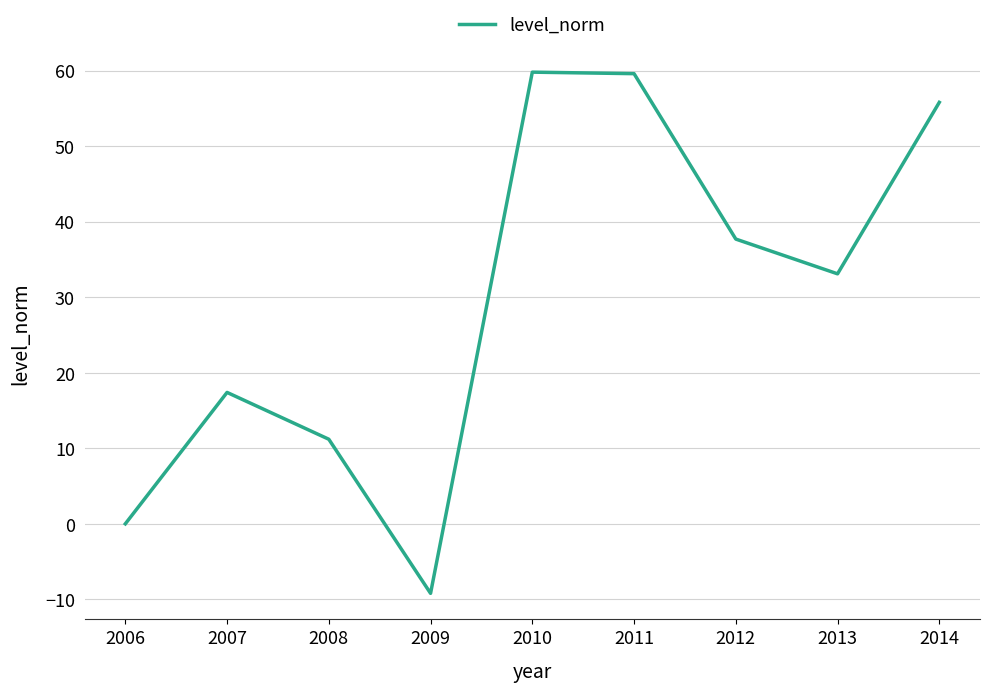

What is the maximum value shown in the chart?

59.8